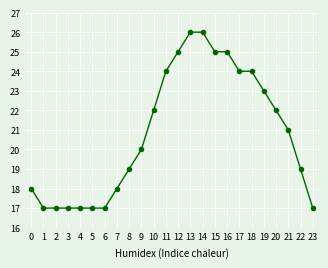

Does the chart have visible grid lines?

Yes